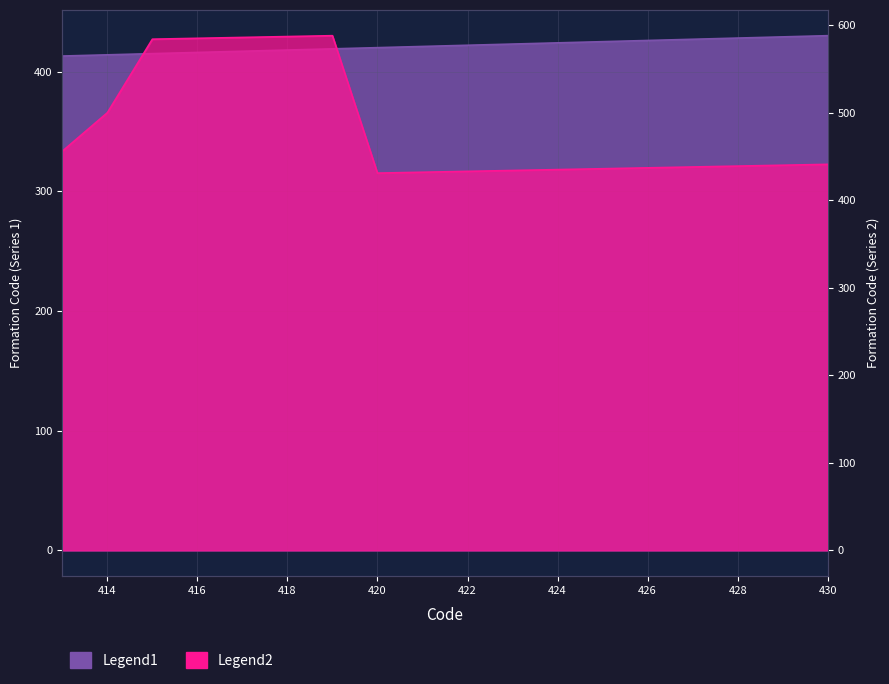

Which series has the largest total across all categories?

Legend2